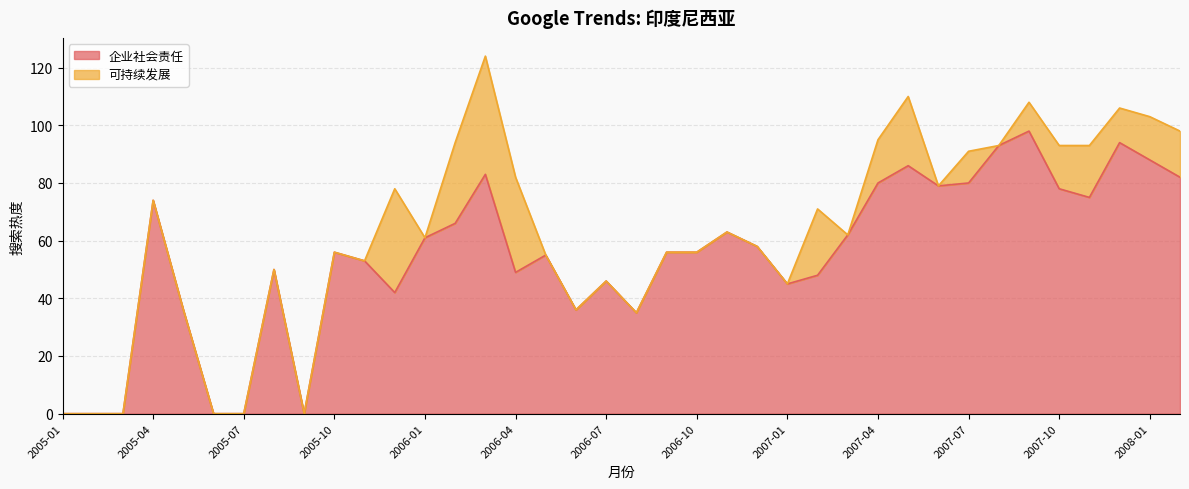

True or false: there are more than 2 points higher than both neighbors.

True